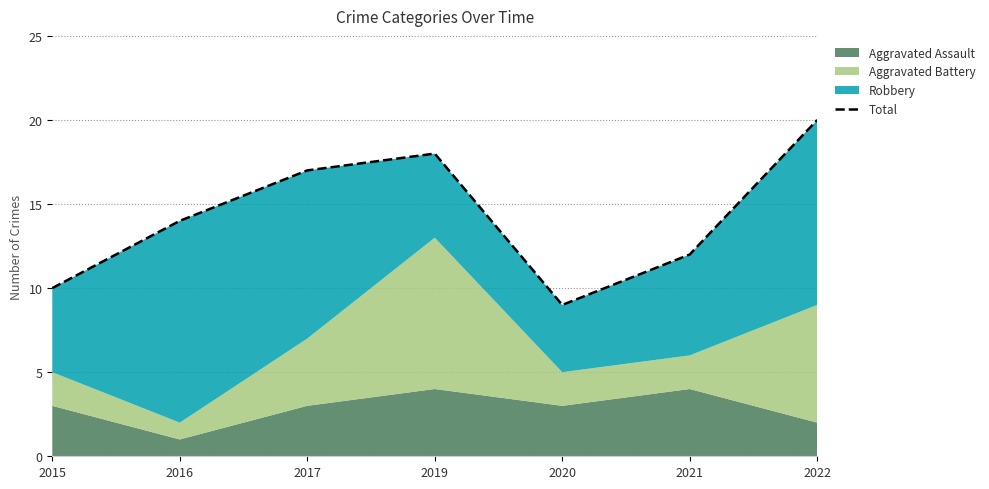

Which label corresponds to the largest value in the chart?

2022